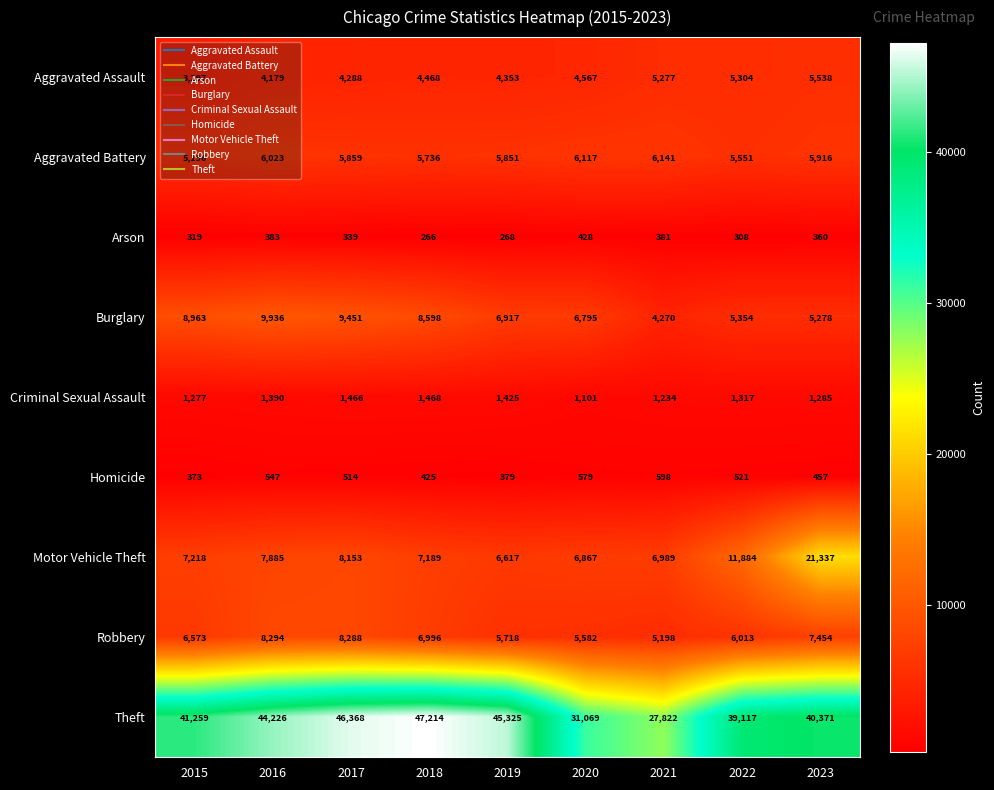

Rank the series at 2017 from lowest to highest value.

Arson, Homicide, Criminal Sexual Assault, Aggravated Assault, Aggravated Battery, Motor Vehicle Theft, Robbery, Burglary, Theft